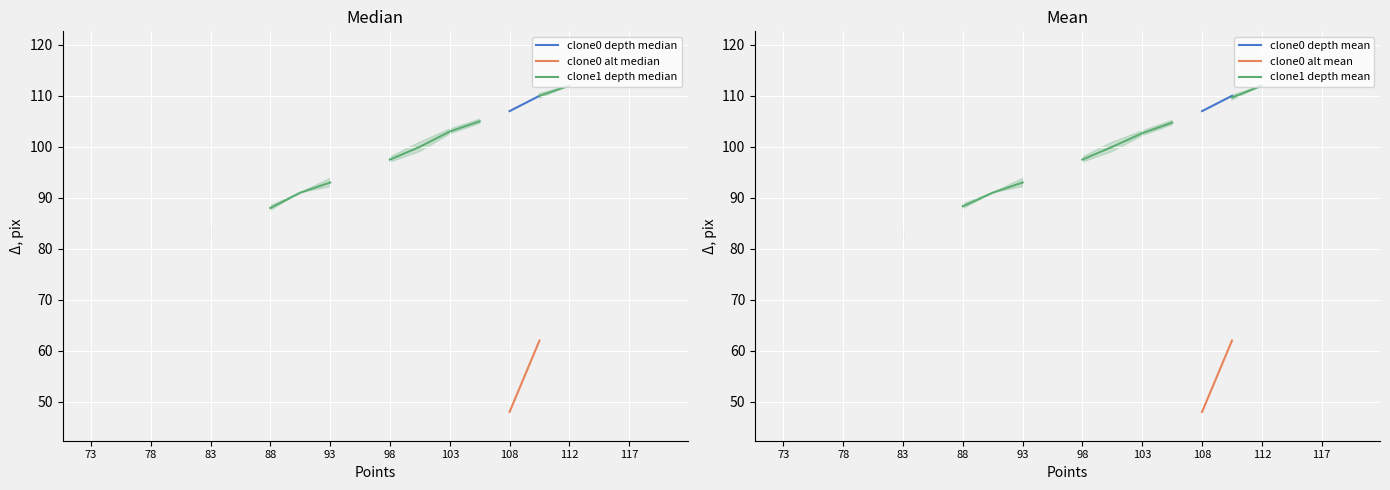

How many values in the clone1 depth mean series are below 97?

5